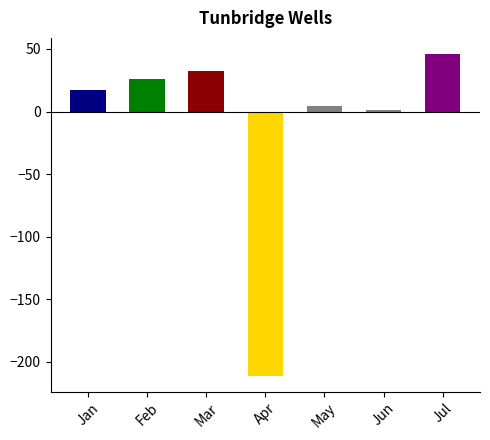

Does the chart contain stacked bars?

No